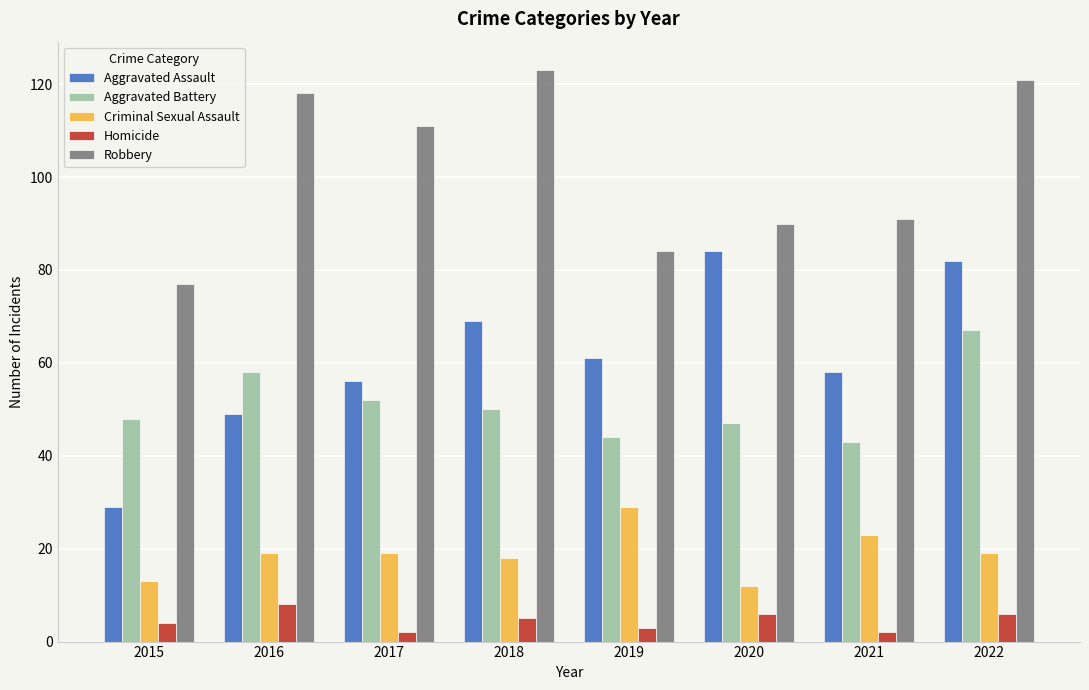

Reading left to right, transcribe all the data shown in this chart.

Aggravated Assault: 29	49	56	69	61	84	58	82
Aggravated Battery: 48	58	52	50	44	47	43	67
Criminal Sexual Assault: 13	19	19	18	29	12	23	19
Homicide: 4	8	2	5	3	6	2	6
Robbery: 77	118	111	123	84	90	91	121